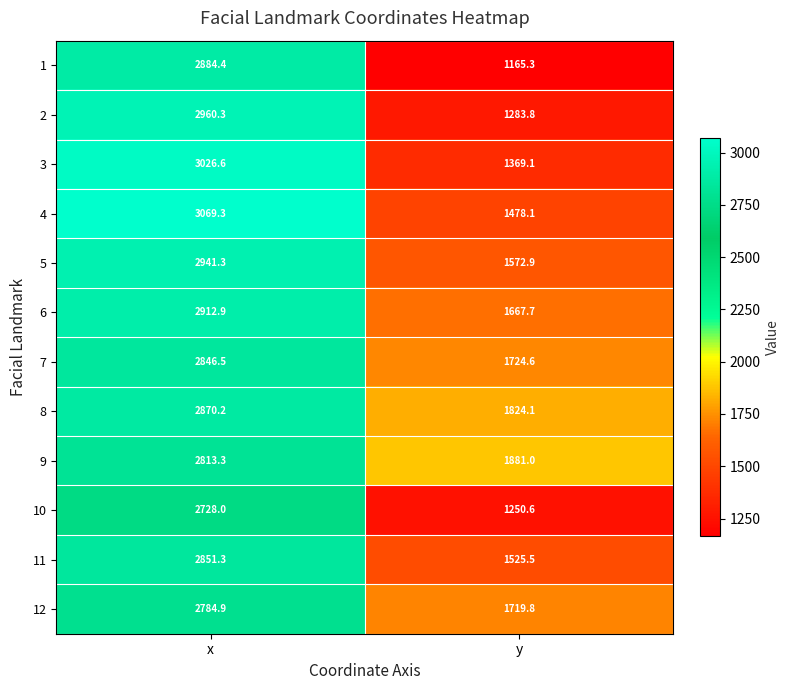

Which series has the largest range (max minus min)?

1